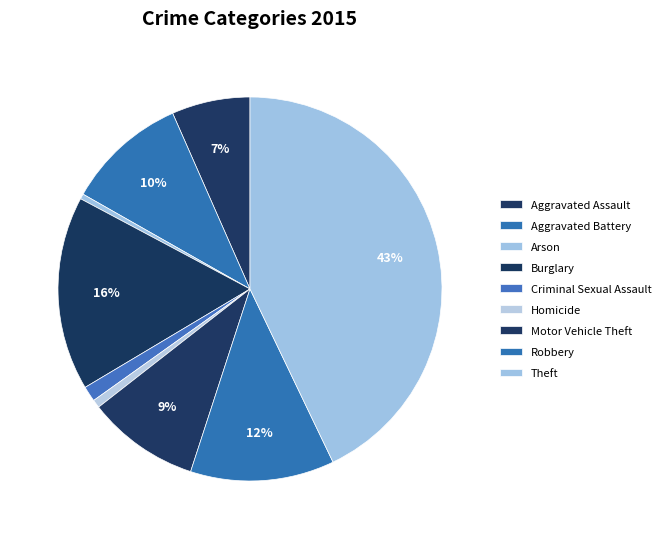

Rank the categories by value from lowest to highest.

Arson, Homicide, Criminal Sexual Assault, Aggravated Assault, Motor Vehicle Theft, Aggravated Battery, Robbery, Burglary, Theft